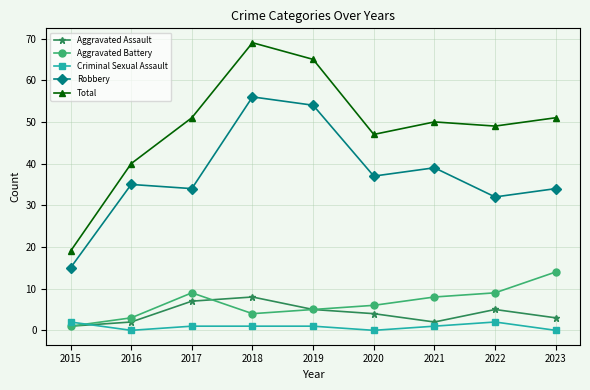

In Aggravated Assault, how many points are higher than both neighbors (excluding endpoints)?

2